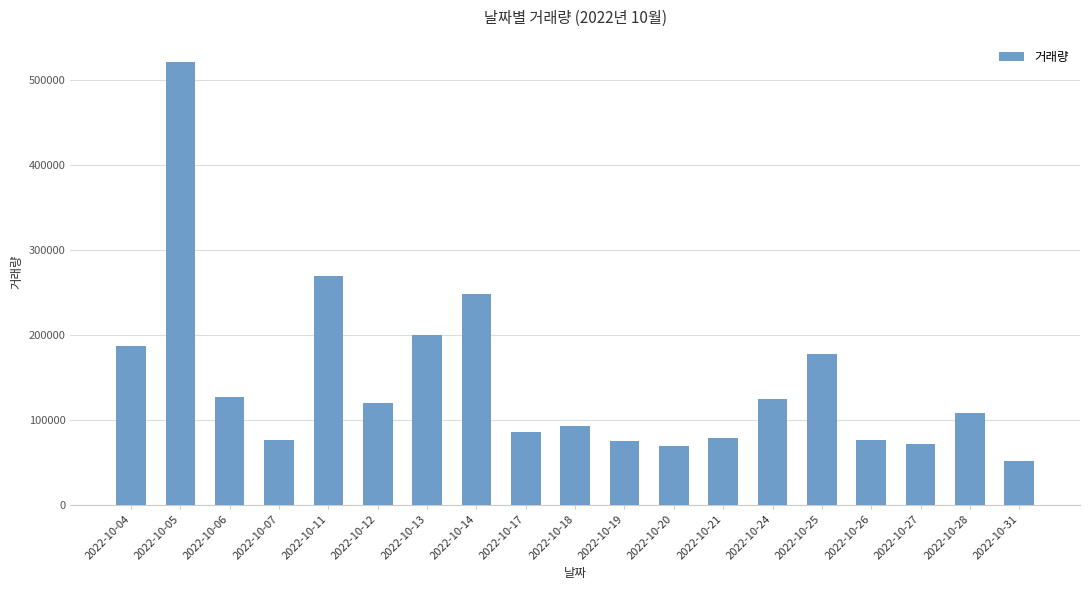

How many data points are less than 107612?

9